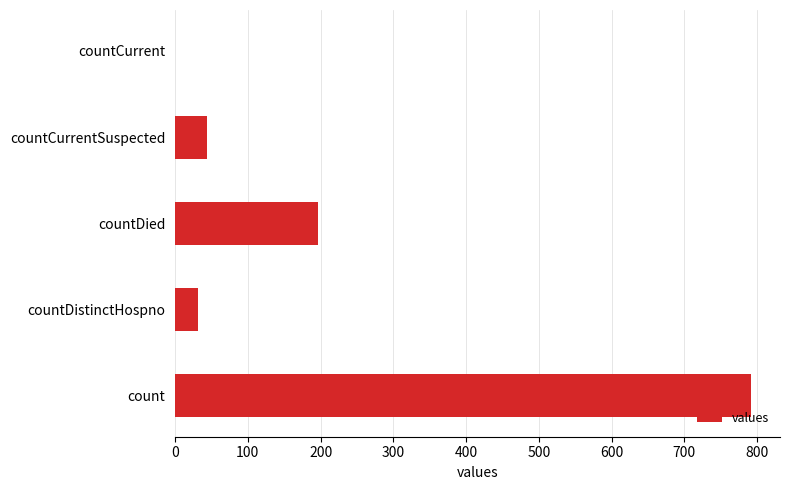

The chart shows a value of 44 at countCurrentSuspected. True or false?

True